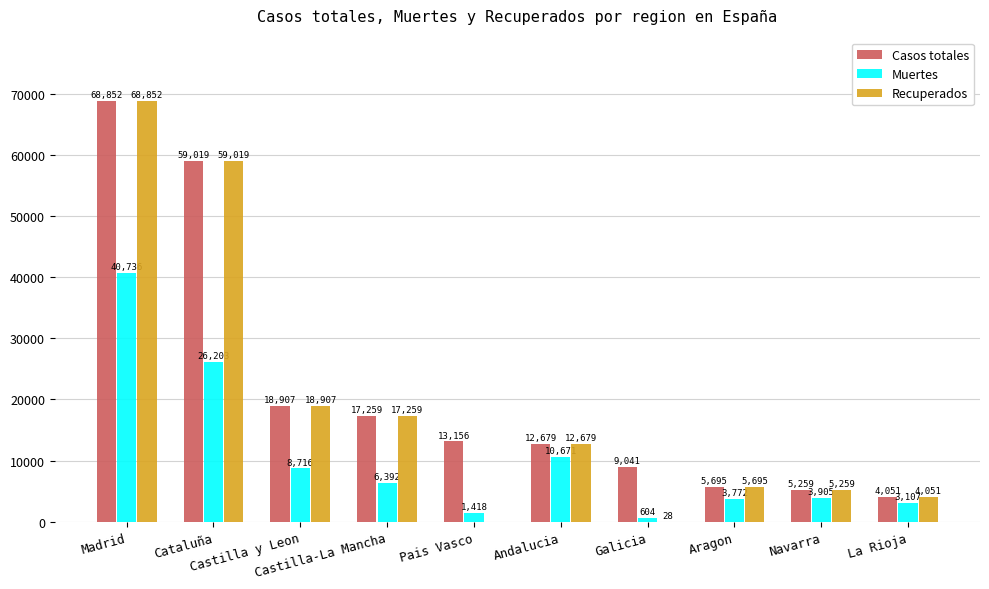

What is the sum of all Muertes values?

105524